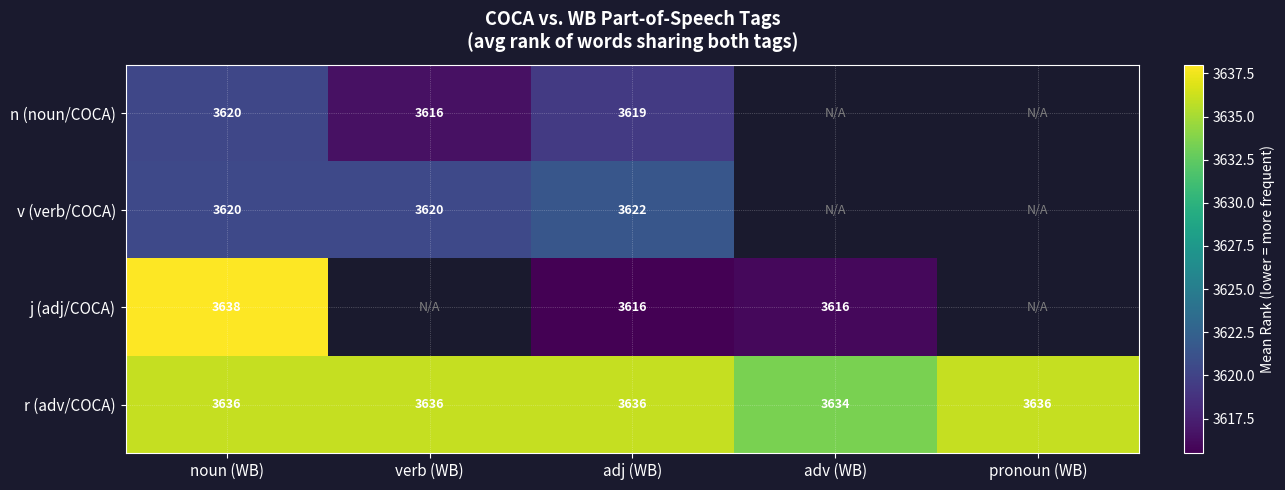

What is the smallest value displayed?

3615.5